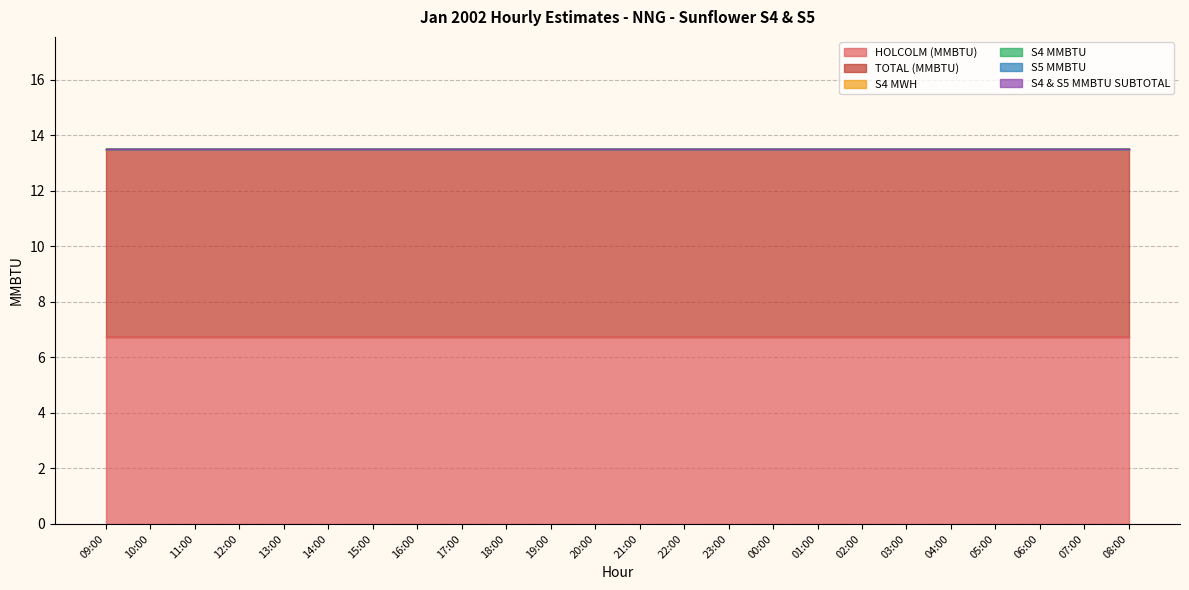

Does the chart display data point markers on the line(s)?

No